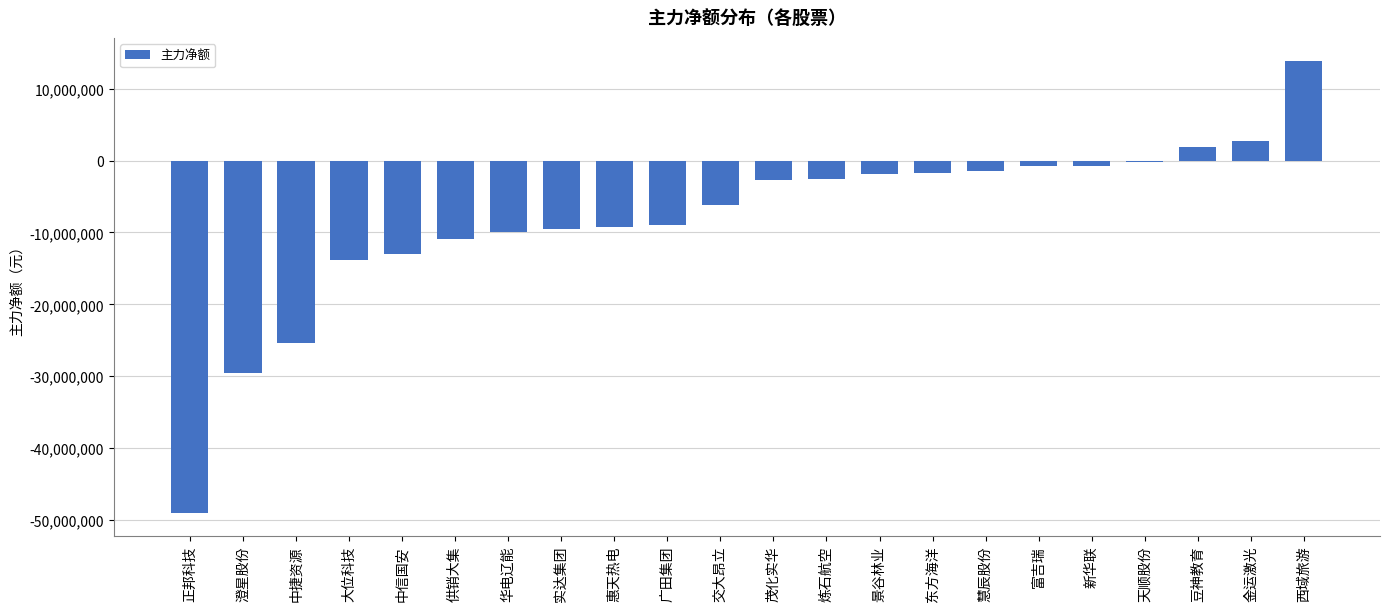

What is the maximum value shown in the chart?

13920138